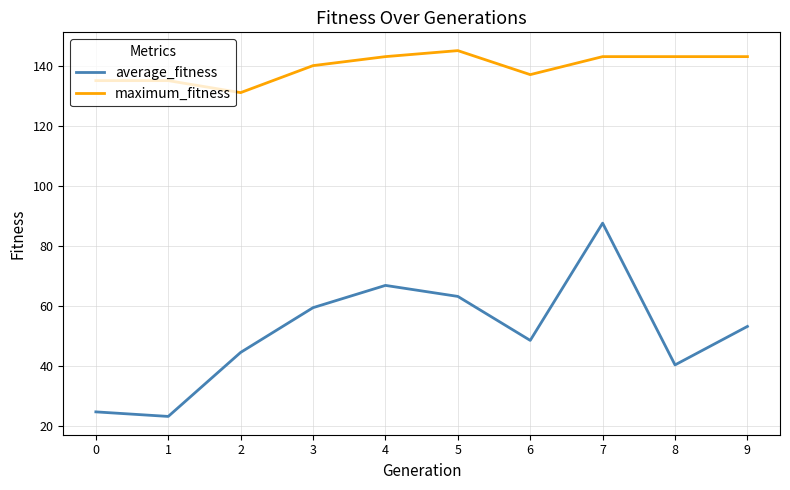

Which series has the largest range (max minus min)?

average_fitness